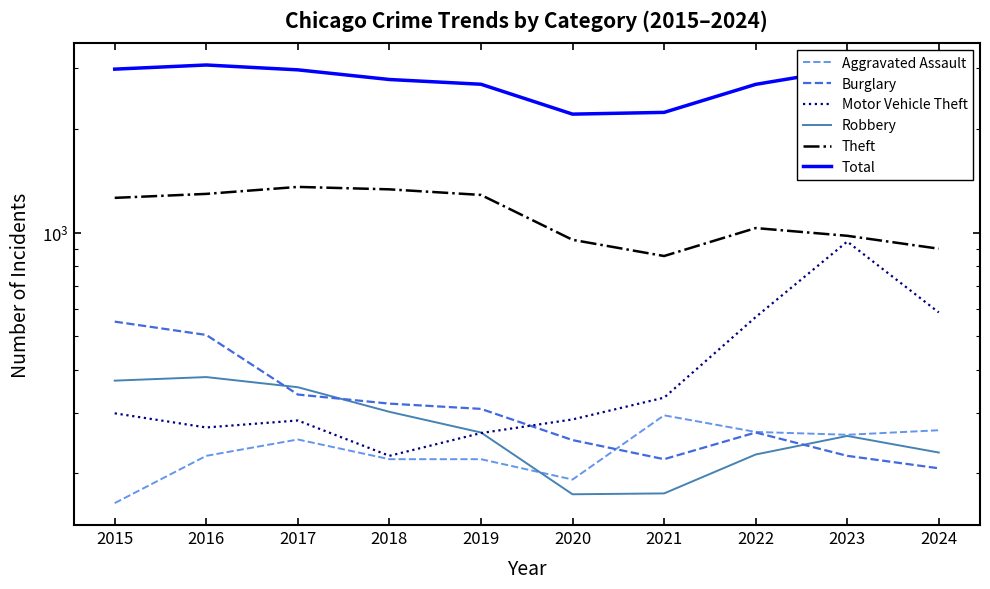

The Aggravated Assault series shows 164 at 2015. True or false?

True